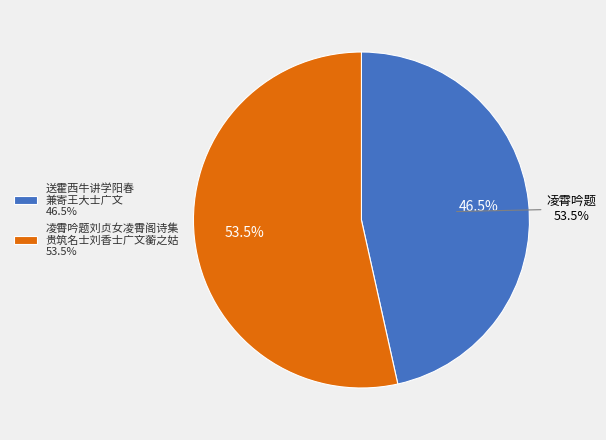

To the nearest percent, what is the difference between the largest and smallest slice percentages?

7%